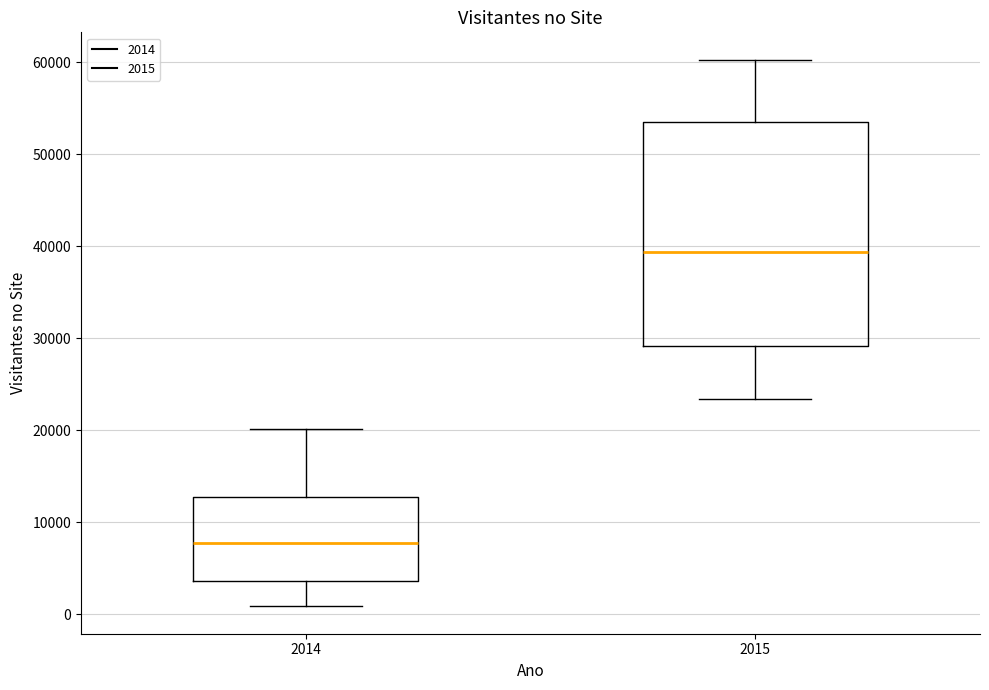

Reading left to right, read every box against the y-axis: the position of its median line, the range the box covers, and the ends of its whiskers. The values are not printed on the chart, so give them approximately, as read against the axis.

2014: median 8000, box 4000 to 13000, whiskers 1000 to 20000
2015: median 39000, box 29000 to 54000, whiskers 23000 to 60000